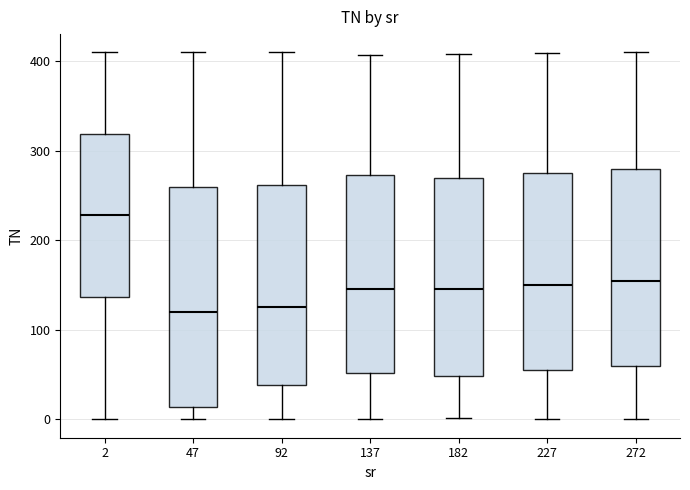

Reading left to right, transcribe this box plot: for each box, give where its median line is, the range the box spans, and where its two whiskers end, as read against the y-axis. The values are not printed on the chart, so give them approximately, as read against the axis.

2: median 230, box 140 to 320, whiskers 0 to 410
47: median 120, box 10 to 260, whiskers 0 to 410
92: median 130, box 40 to 260, whiskers 0 to 410
137: median 150, box 50 to 270, whiskers 0 to 410
182: median 150, box 50 to 270, whiskers 0 to 410
227: median 150, box 60 to 280, whiskers 0 to 410
272: median 160, box 60 to 280, whiskers 0 to 410